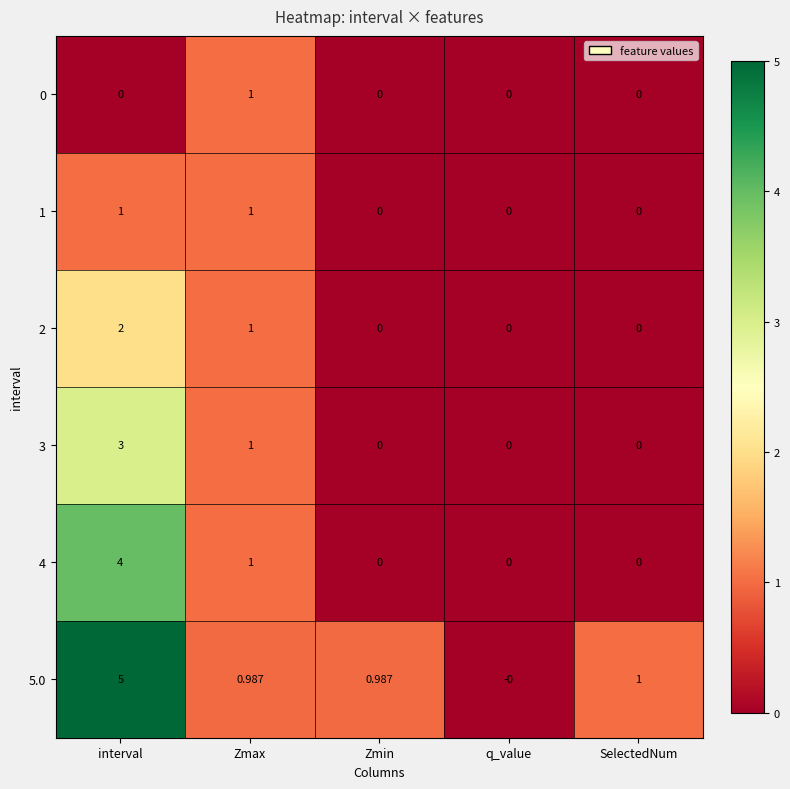

Which category has the highest value in the 3 series?

interval